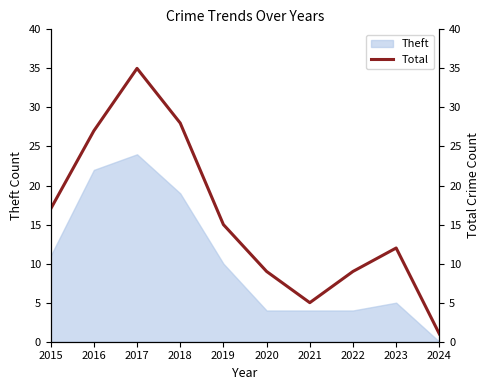

Does the chart display data point markers on the line(s)?

No